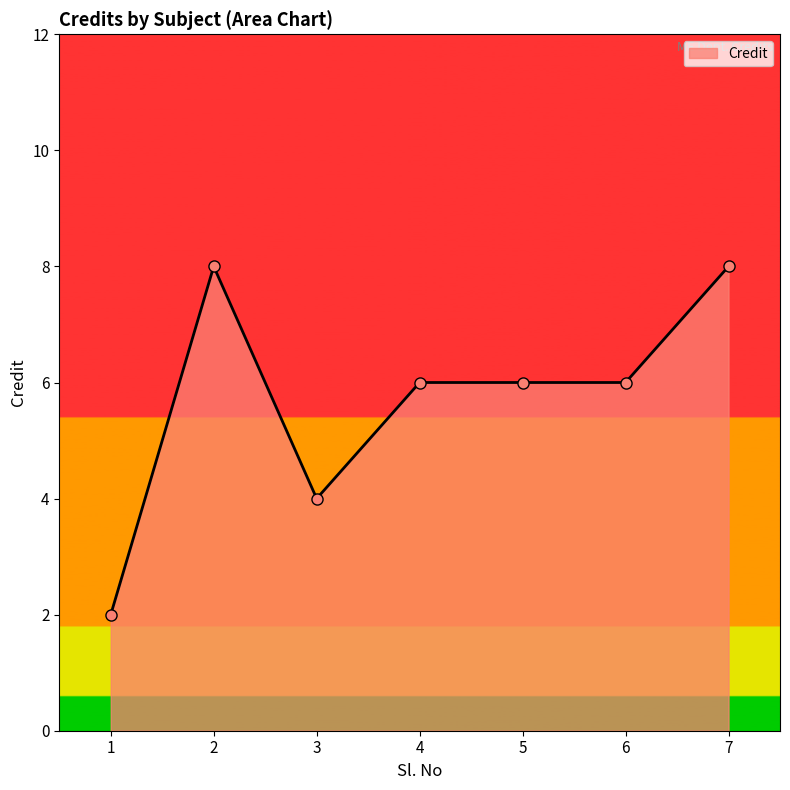

True or false: the data has more than 2 interior local peaks.

False